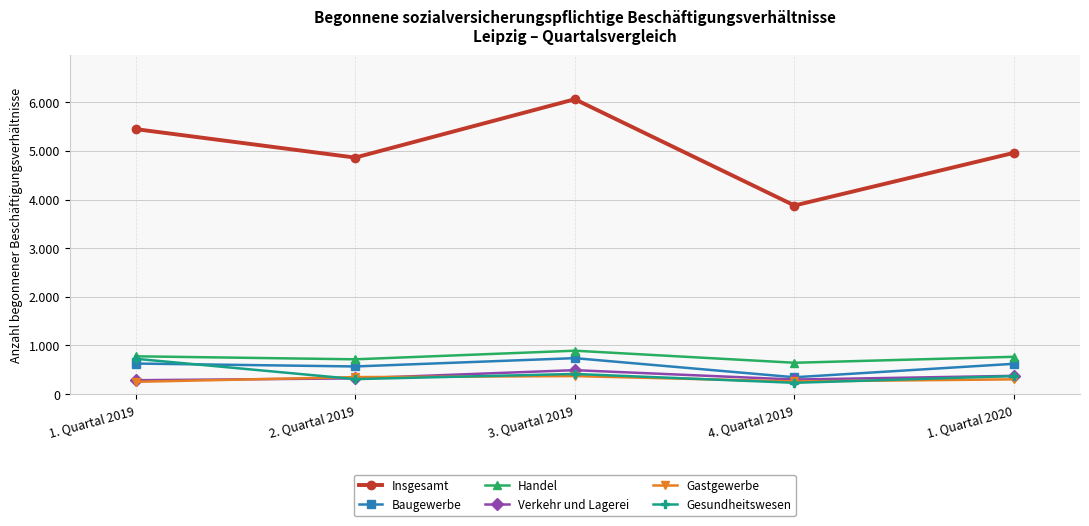

What are all the series names shown in the legend?

Insgesamt, Baugewerbe, Handel, Verkehr und Lagerei, Gastgewerbe, Gesundheitswesen